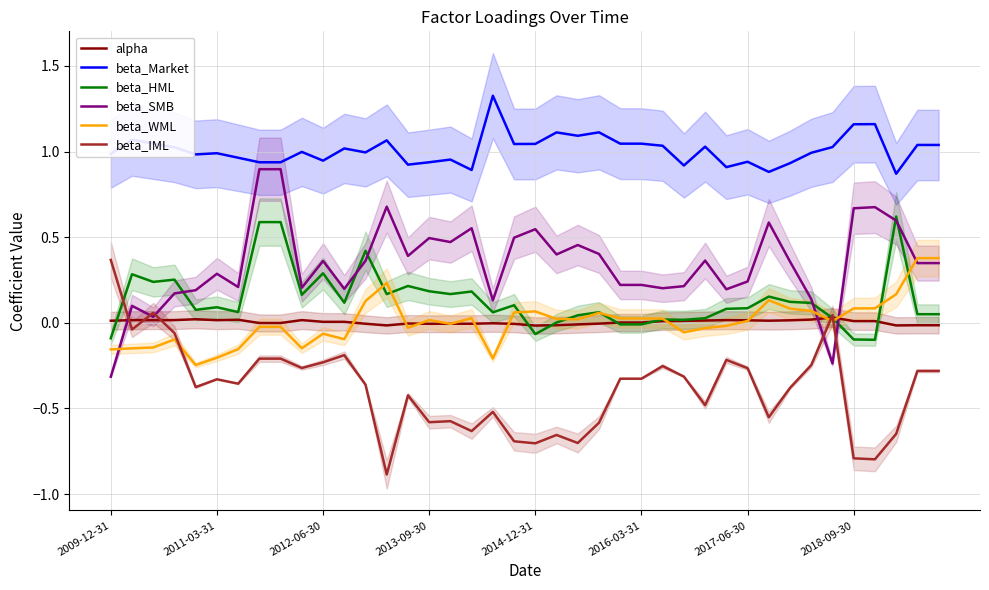

How many values in the beta_SMB series are below 0?

2